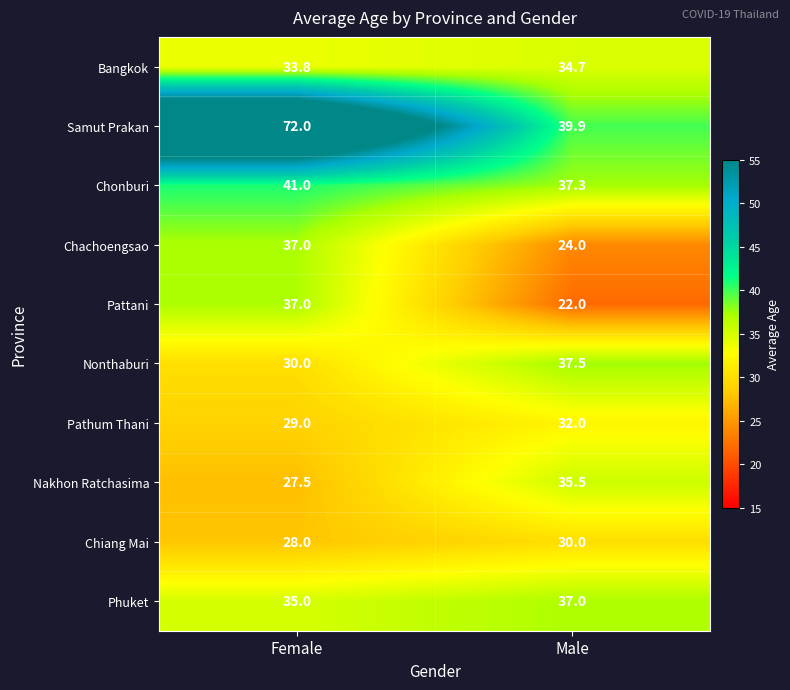

Which series changed the most between Female and Male?

Samut Prakan